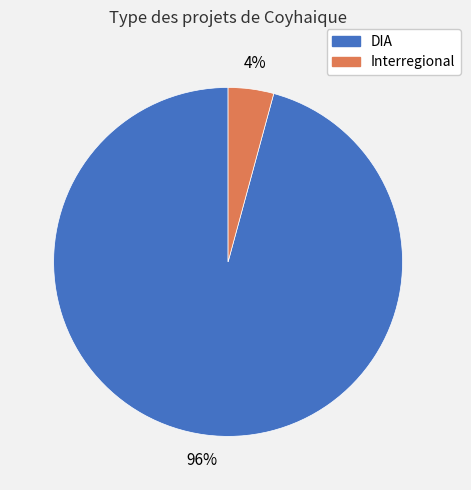

Which category has the smallest portion of the pie?

Interregional